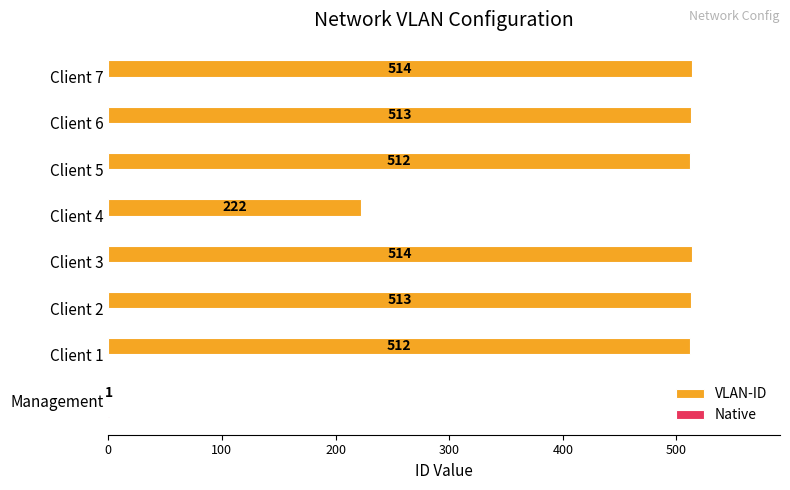

At which label is VLAN-ID closest to 257?

Client 4